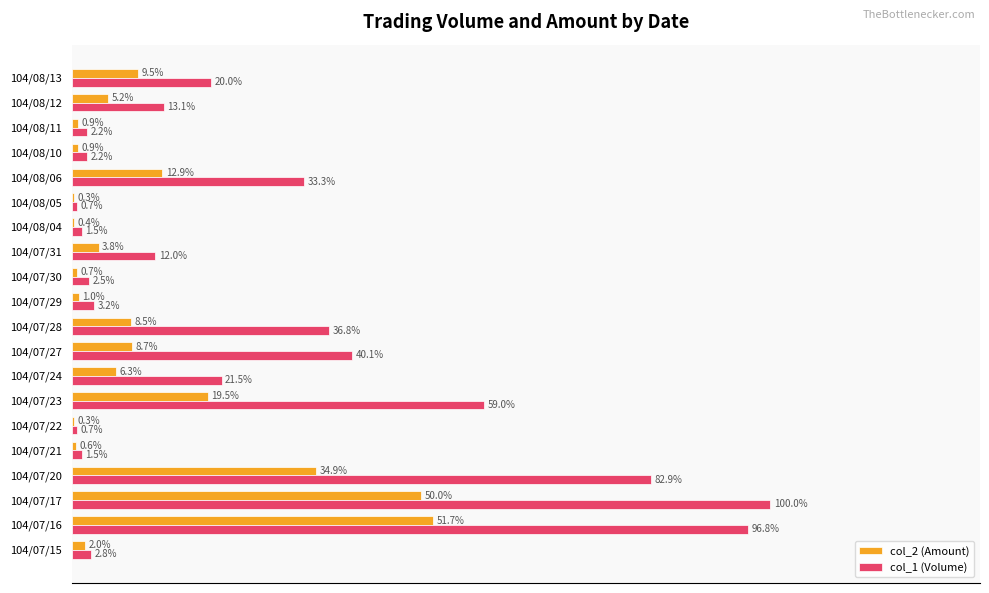

At which label does col_2 (Amount) reach its peak?

104/07/16